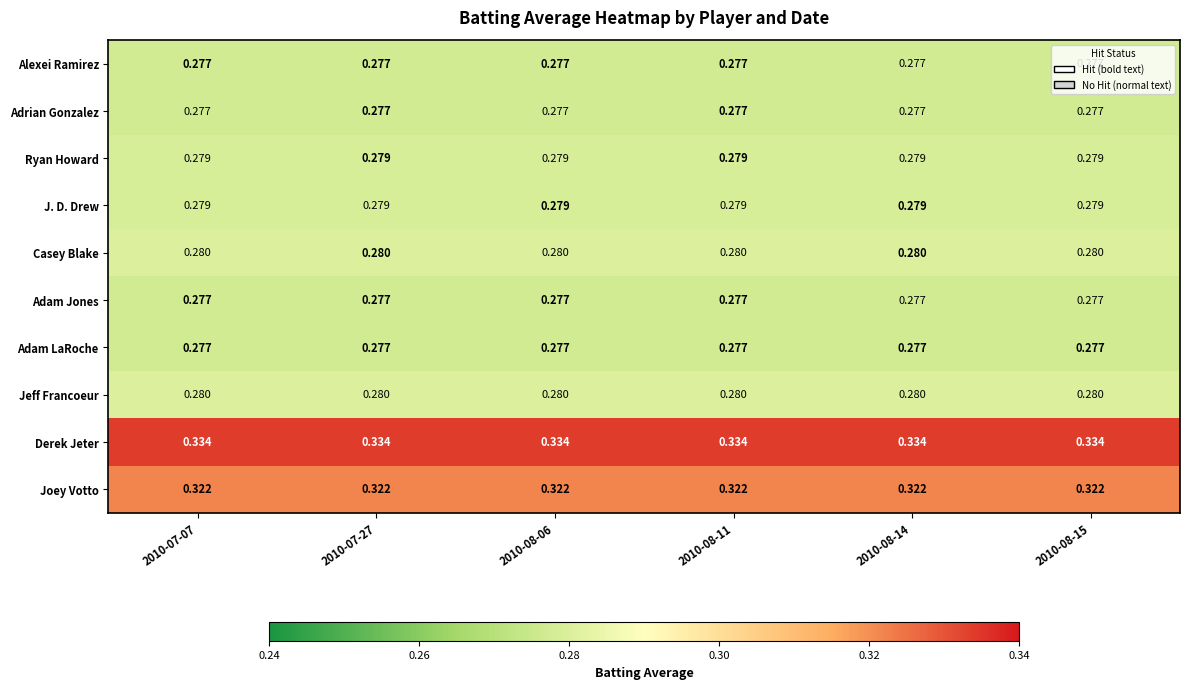

Is the value of Casey Blake at 2010-08-11 greater than the value of Joey Votto at 2010-08-06?

No